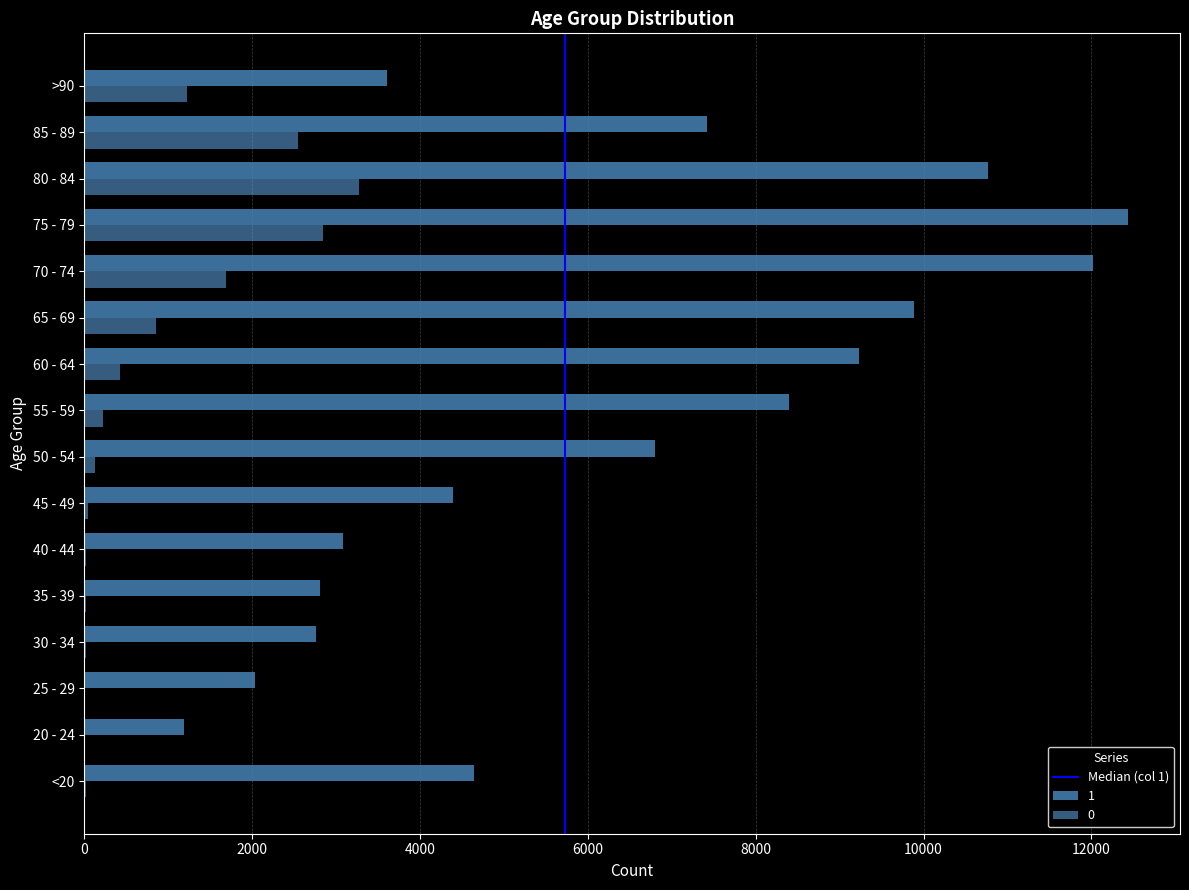

What is the greatest value displayed?

12434